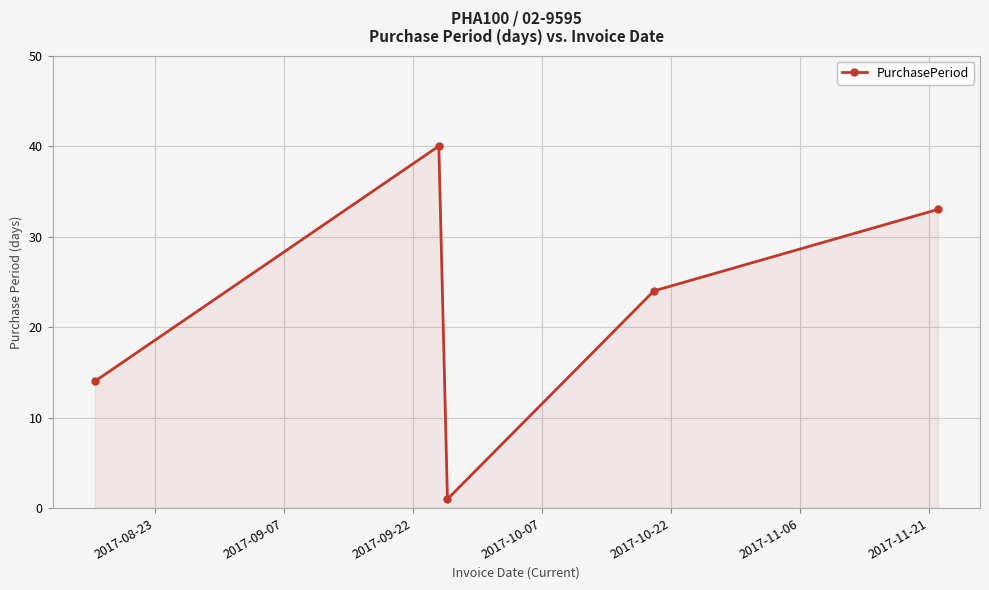

What is the value of the 2nd point from the left?

40